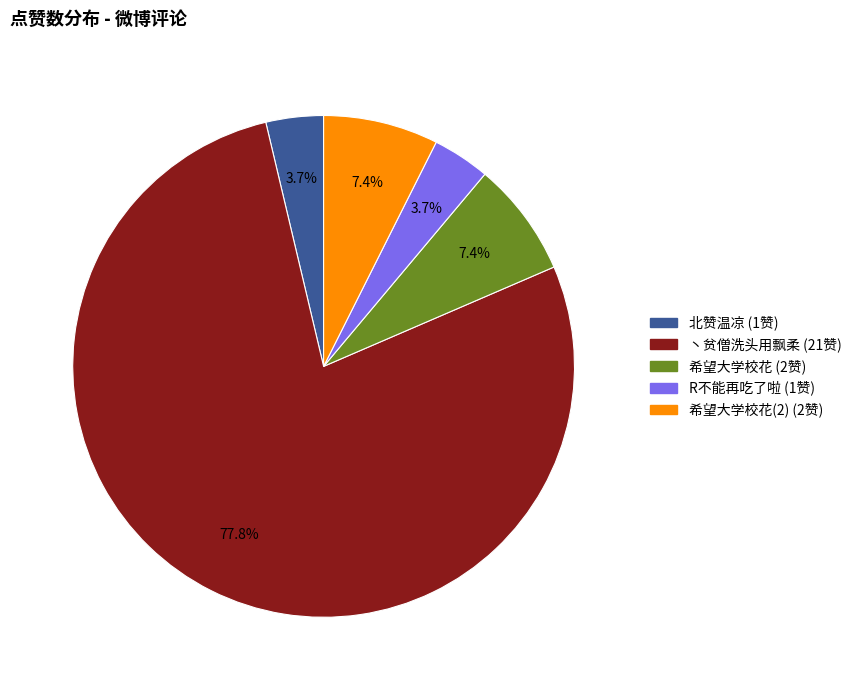

Is there any slice that represents more than half of the pie?

Yes